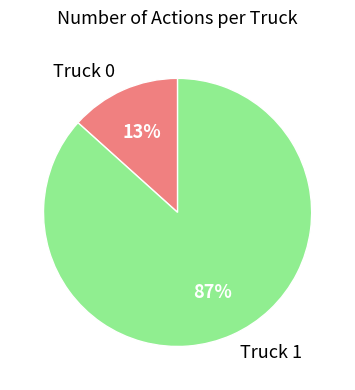

What percentage is the Truck 0 slice, to the nearest percent?

13%